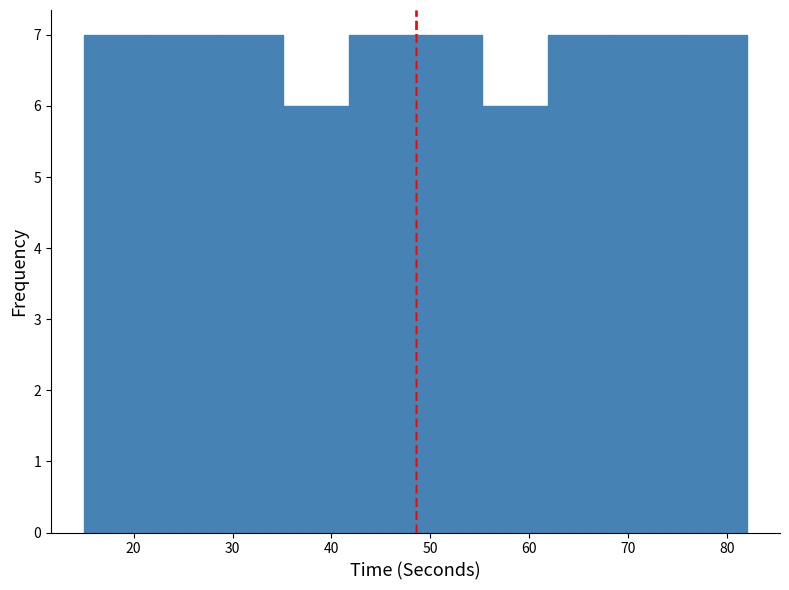

Reading left to right, transcribe this chart: for each bar, give the range it covers on the x-axis and its height. Neither the bar edges nor the heights are printed on the chart, so give them approximately, as read against the axes.

15.0 to 21.7: 7
21.7 to 28.4: 7
28.4 to 35.1: 7
35.1 to 41.8: 6
41.8 to 48.5: 7
48.5 to 55.2: 7
55.2 to 61.9: 6
61.9 to 68.6: 7
68.6 to 75.3: 7
75.3 to 82.0: 7